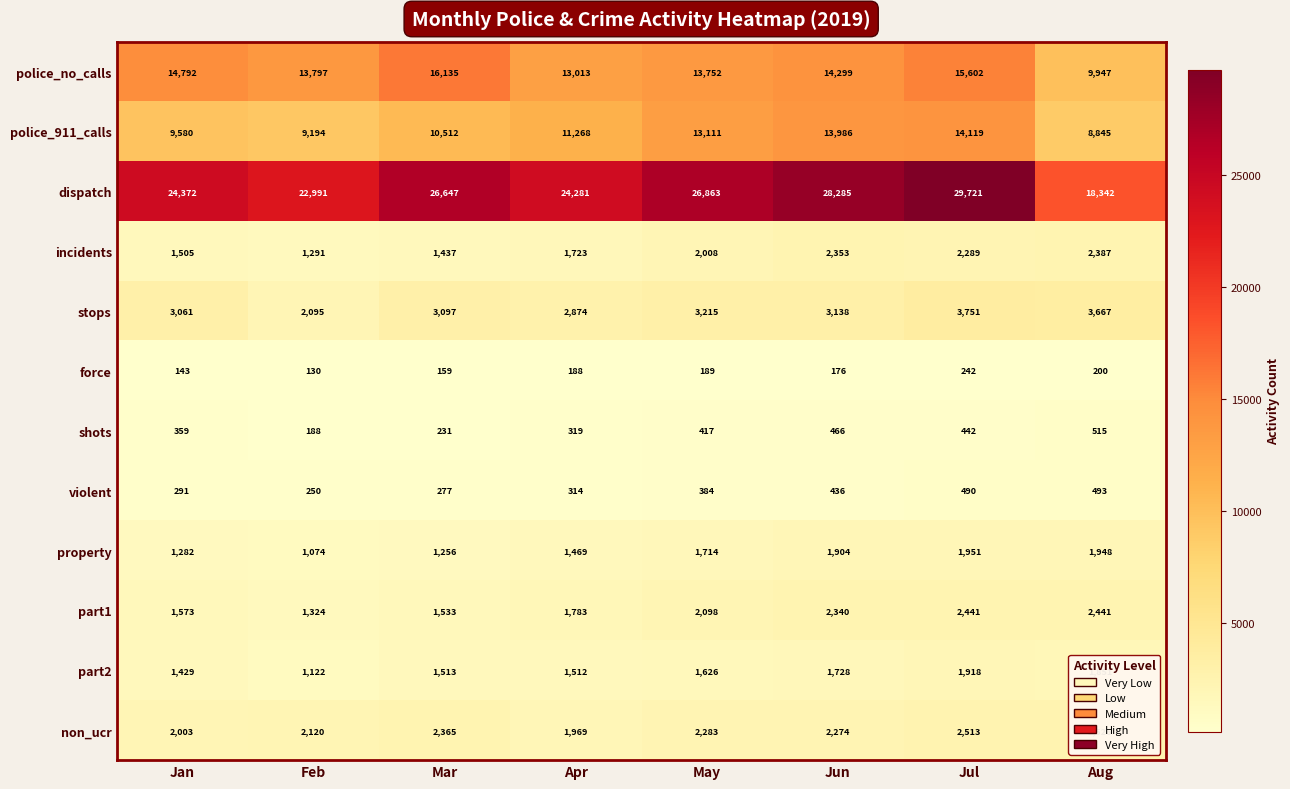

How many series are shown in this chart?

12